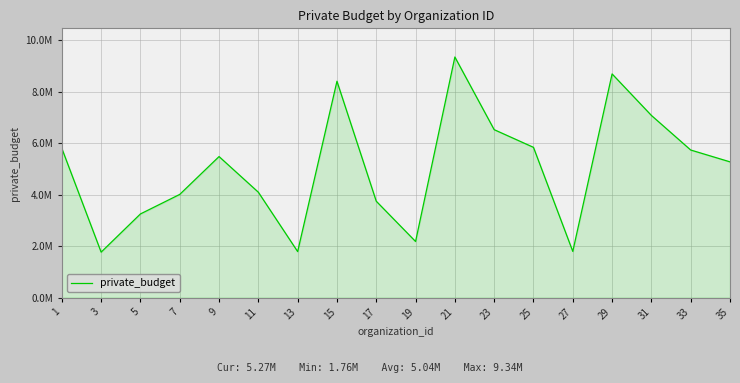

What is the approximate value at 1?

5793845.9